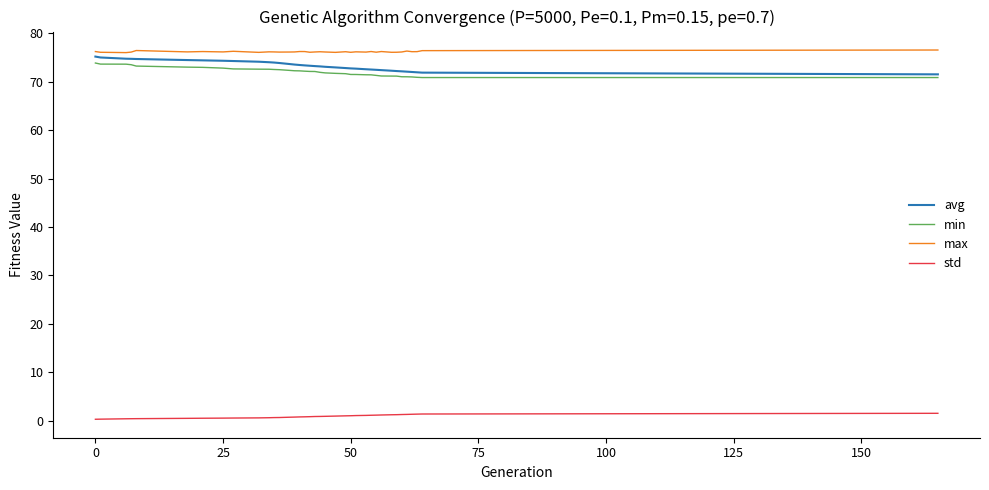

True or false: max and min intersect in this chart.

False